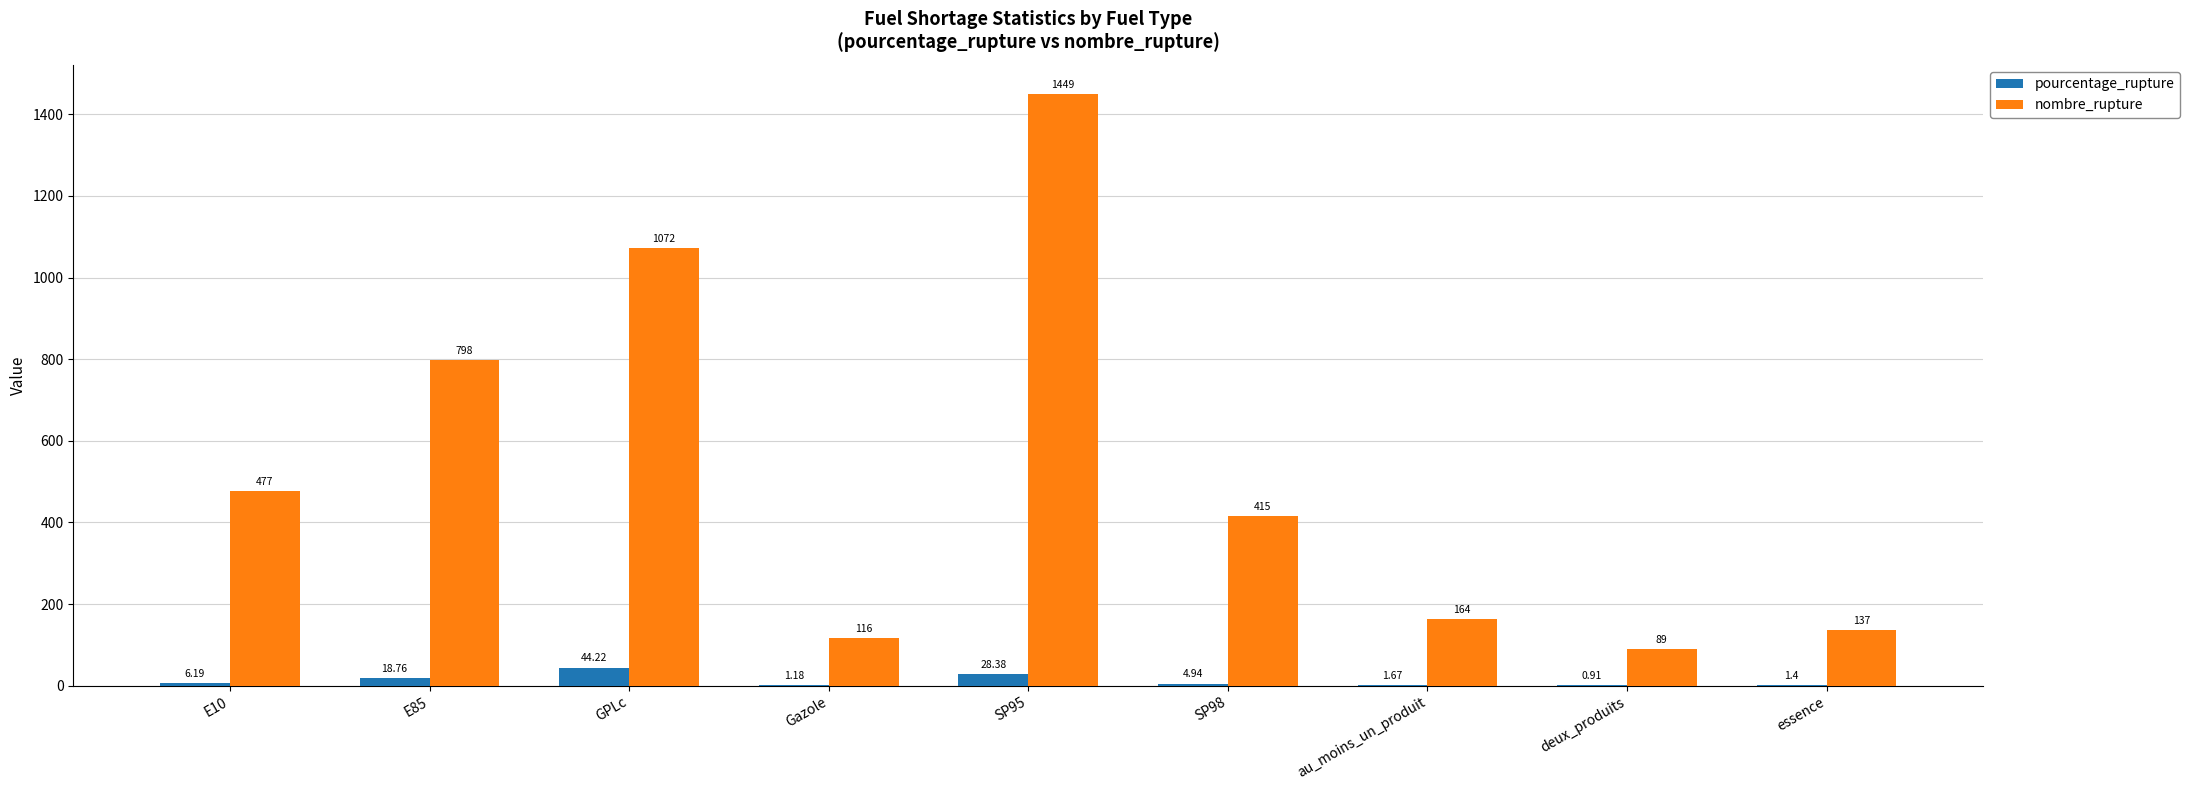

At which label does pourcentage_rupture reach its peak?

GPLc